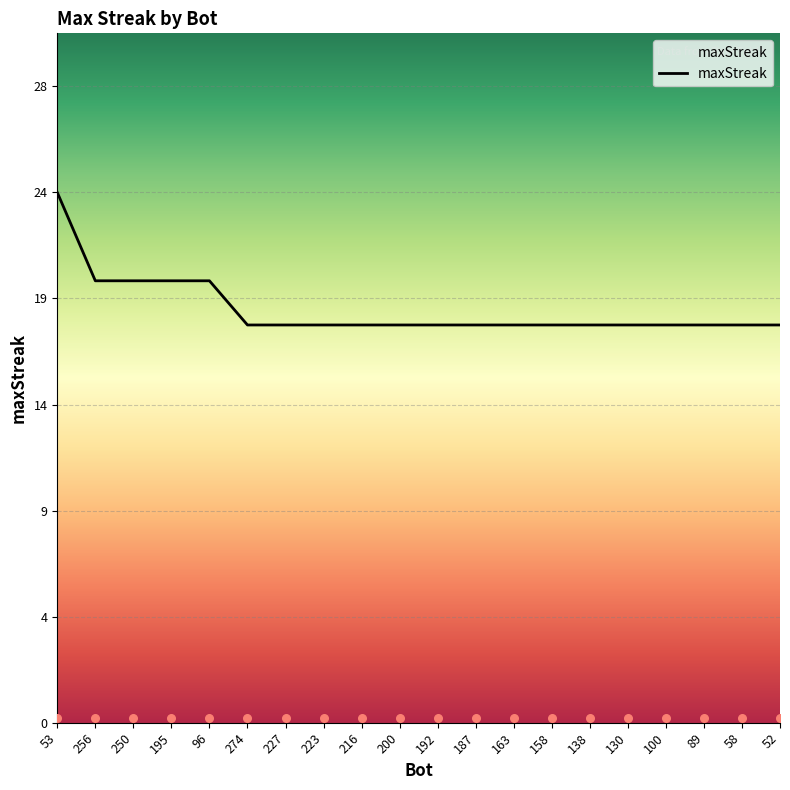

What is the change in value from 96 to 58?

-2